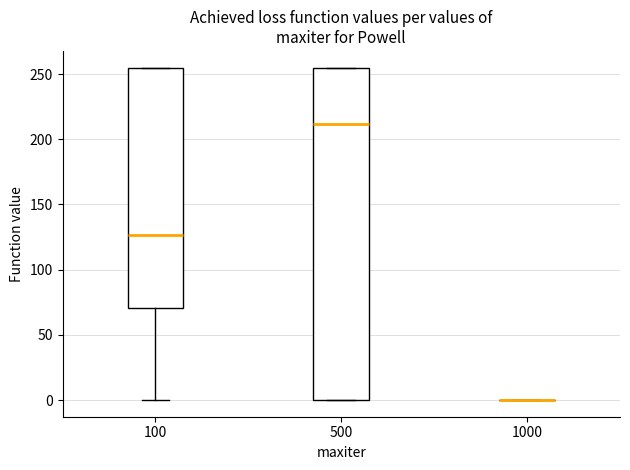

Where is the upper edge of the box at x = 100 on the y-axis? The values are not printed on the chart, so give them approximately, as read against the axis.

255